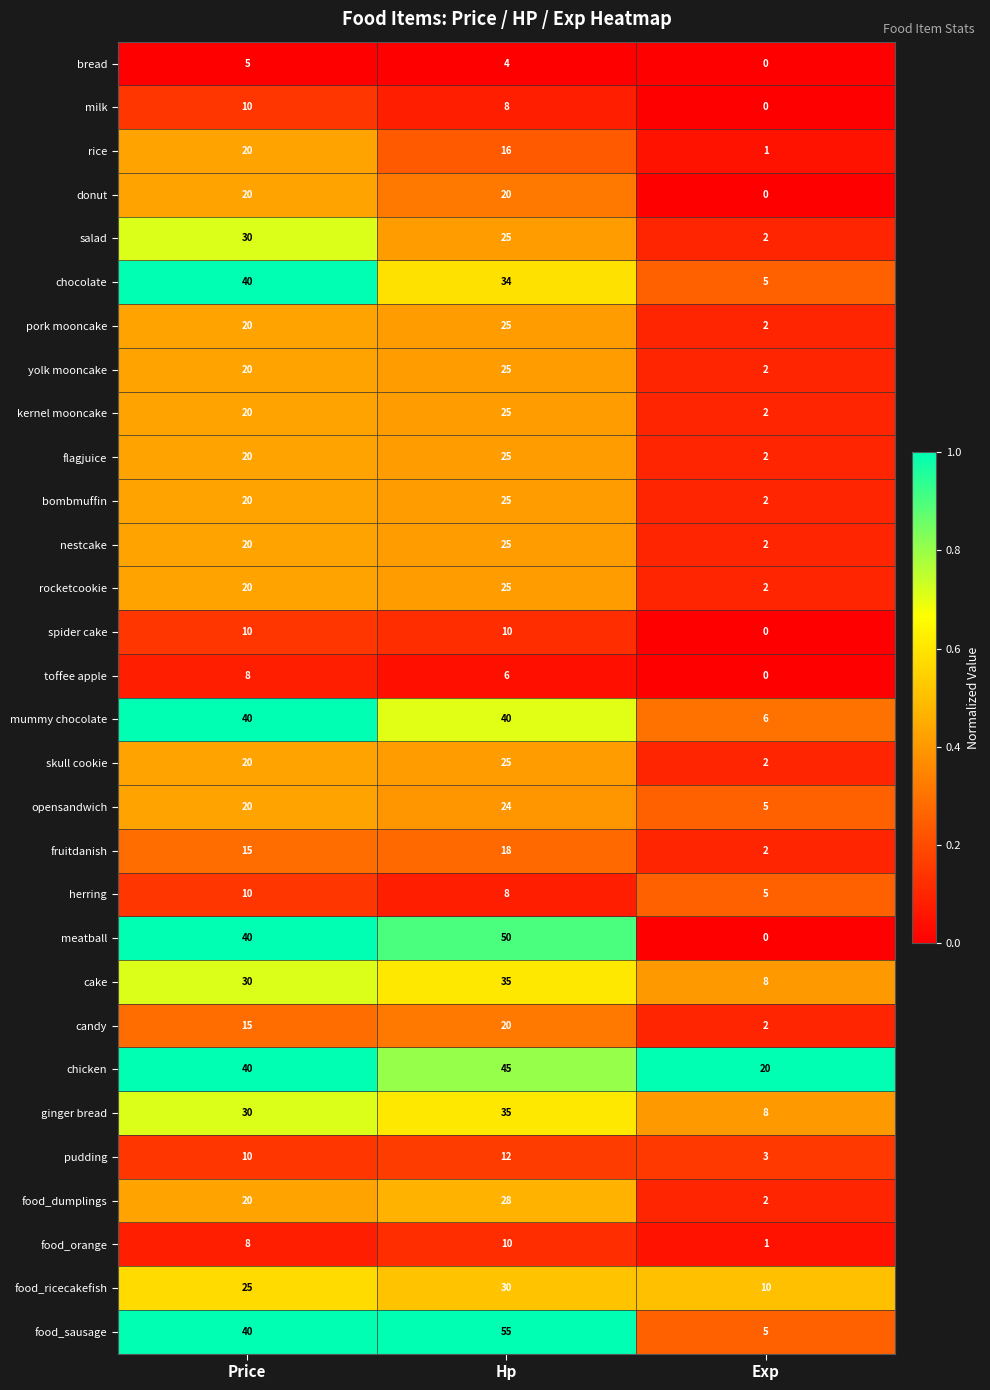

What is the total value across all series at Price?

646